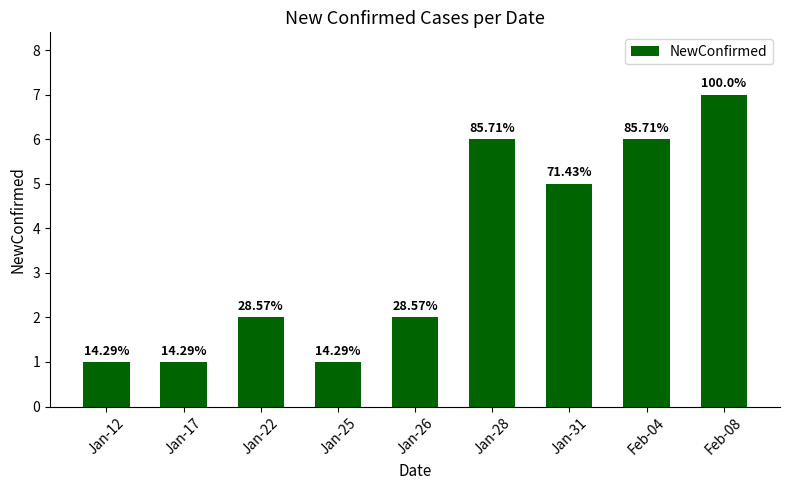

What is the label of the 2nd bar from the right?

Feb-04